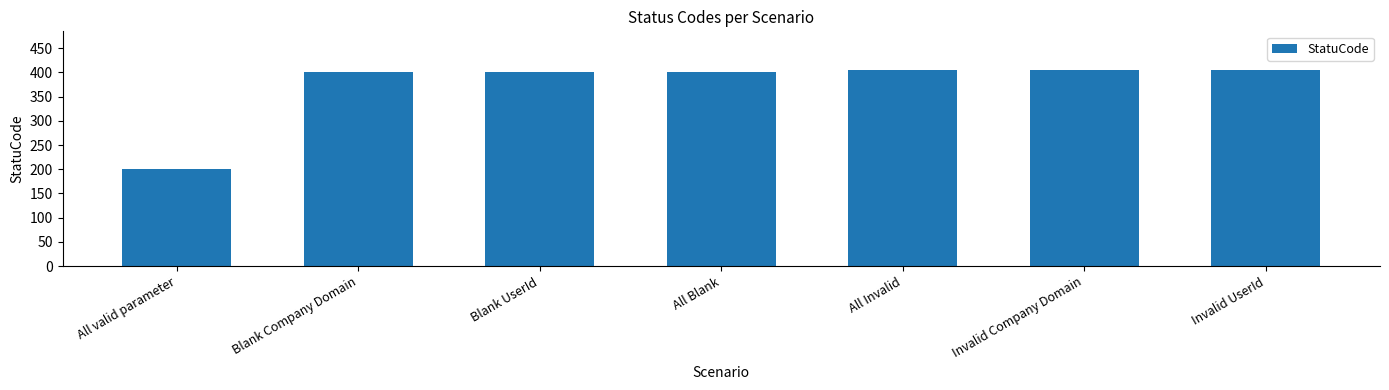

Reading left to right, transcribe all the data shown in this chart.

All valid parameter=200	Blank Company Domain=400	Blank UserId=400	All Blank=400	All Invalid=404	Invalid Company Domain=404	Invalid UserId=404